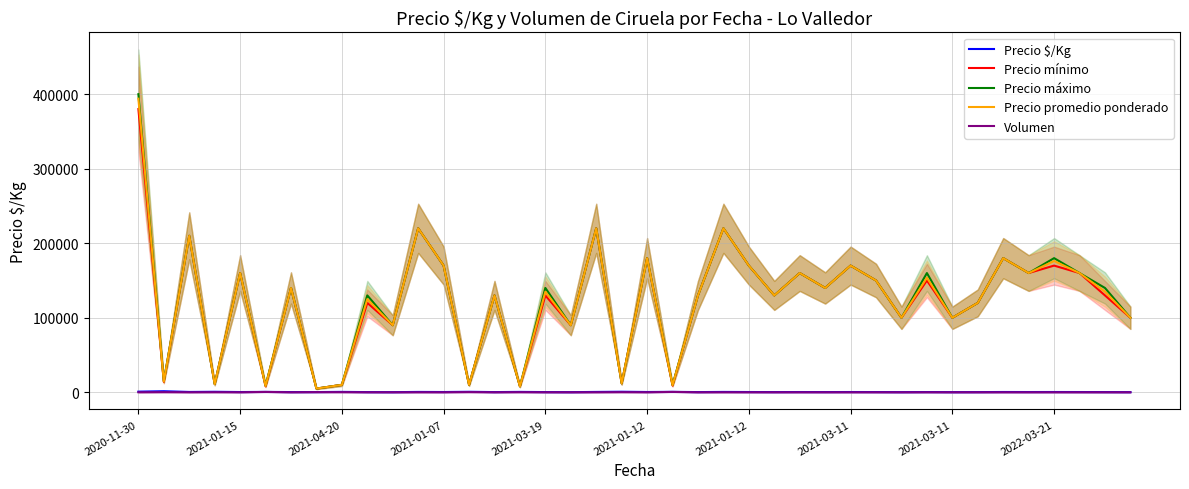

Which series changed the most between 2020-11-30 and 35?

Precio máximo